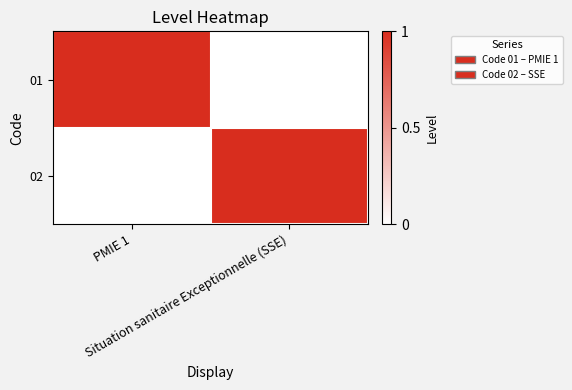

What is the spread (max minus min) of values at Situation sanitaire Exceptionnelle (SSE)?

1